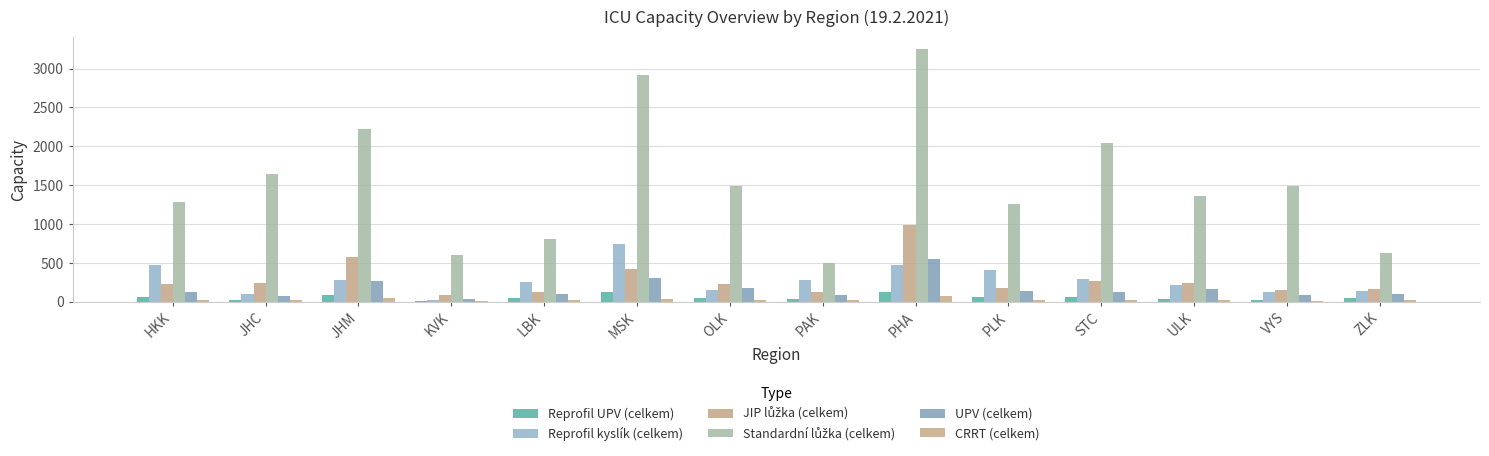

What is the difference between the maximum and second lowest values in the Reprofil UPV (celkem) series?

100